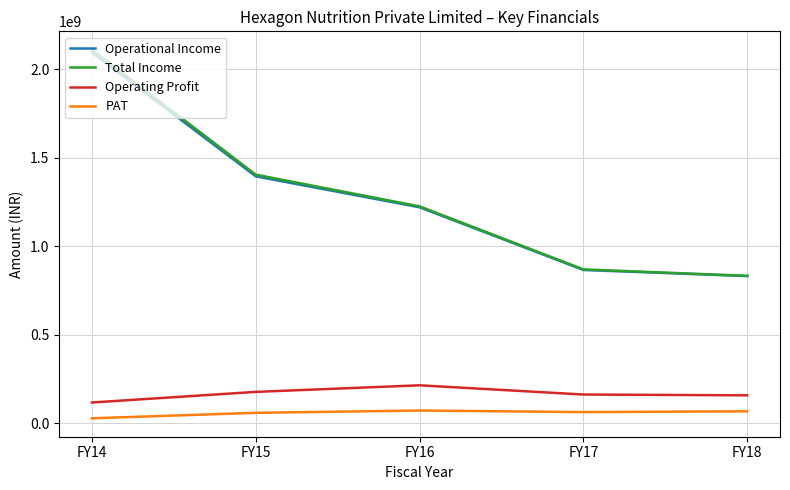

What is the total value across all series at FY14?

4348007132